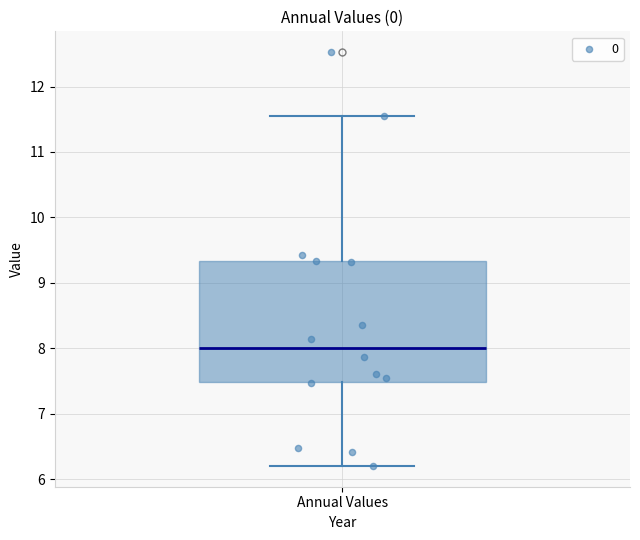

Where is the lower edge of the box for Annual Values on the y-axis? The values are not printed on the chart, so give them approximately, as read against the axis.

7.5